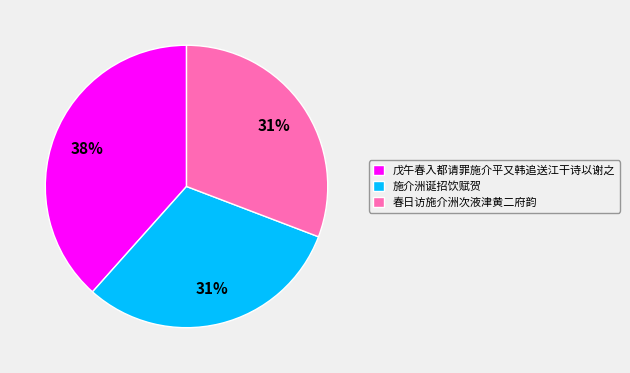

Is there any slice that represents more than half of the pie?

No